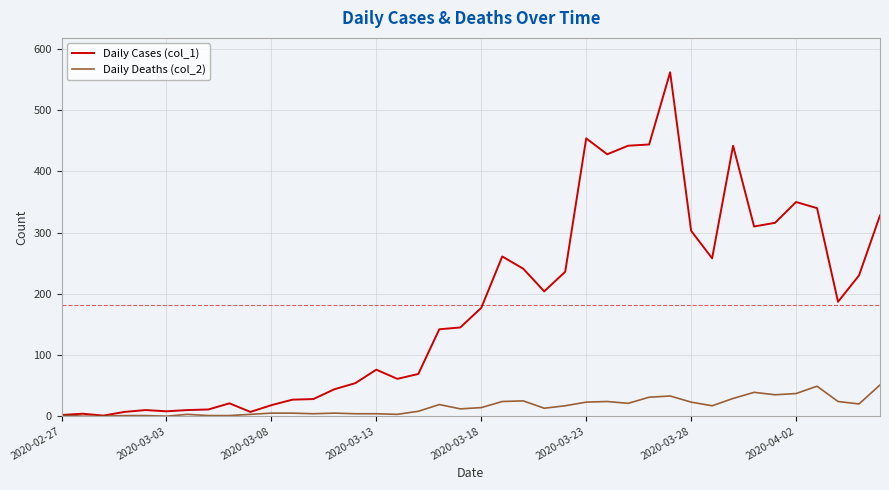

List the series in order of their peak value, lowest first.

Daily Deaths (col_2), Daily Cases (col_1)